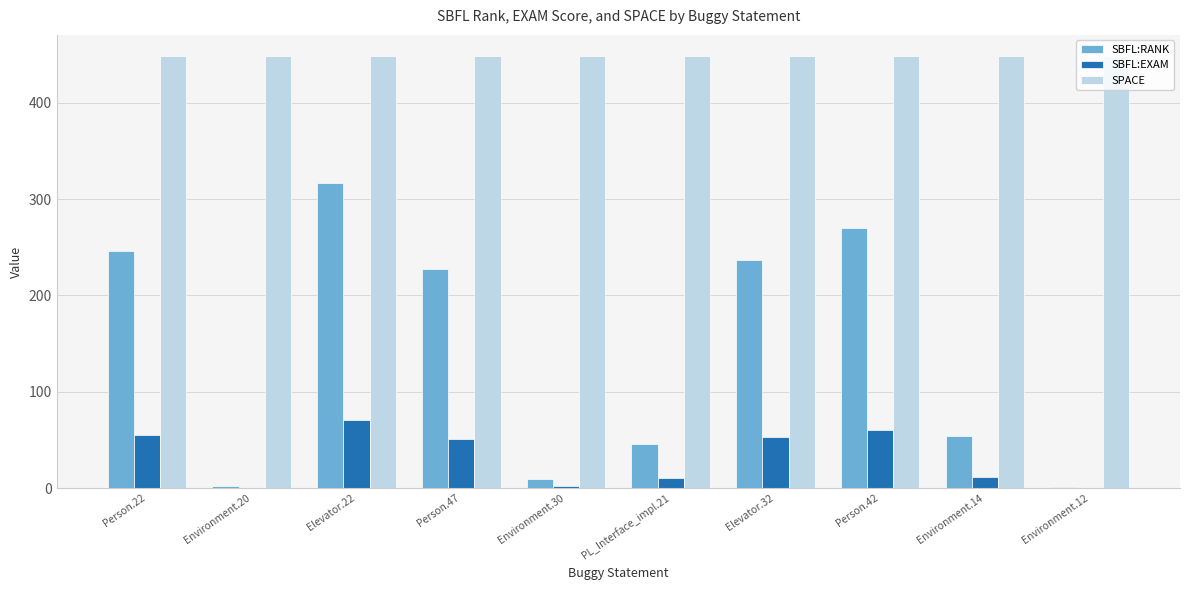

Are the bars grouped side by side (vs. stacked)?

Yes